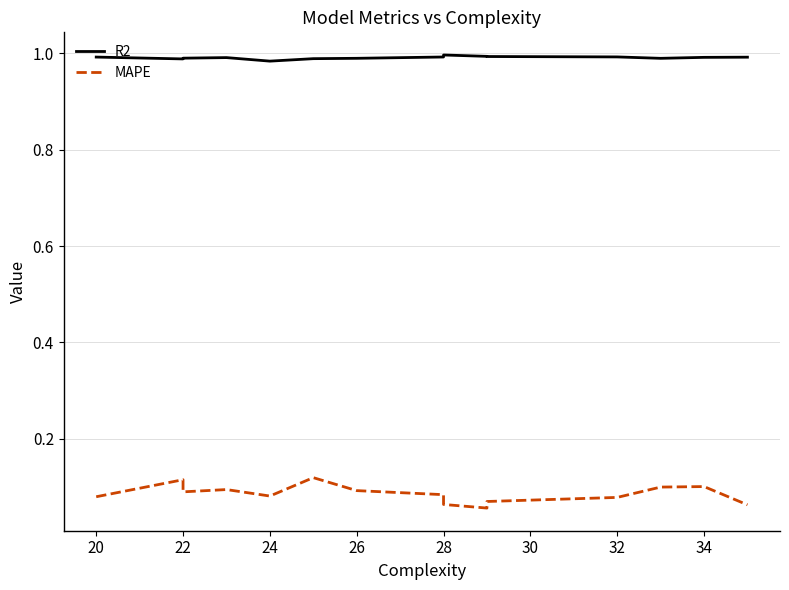

Does the chart have visible grid lines?

Yes